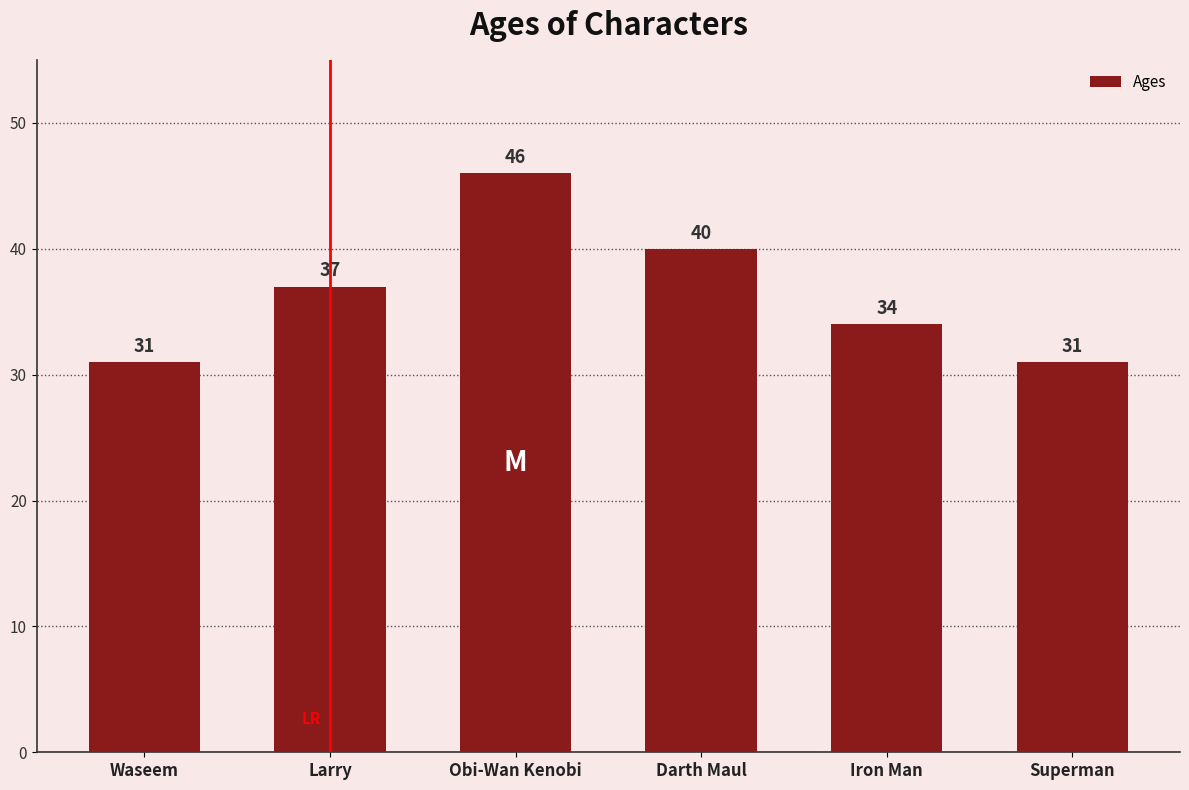

What is the minimum value shown in the chart?

31